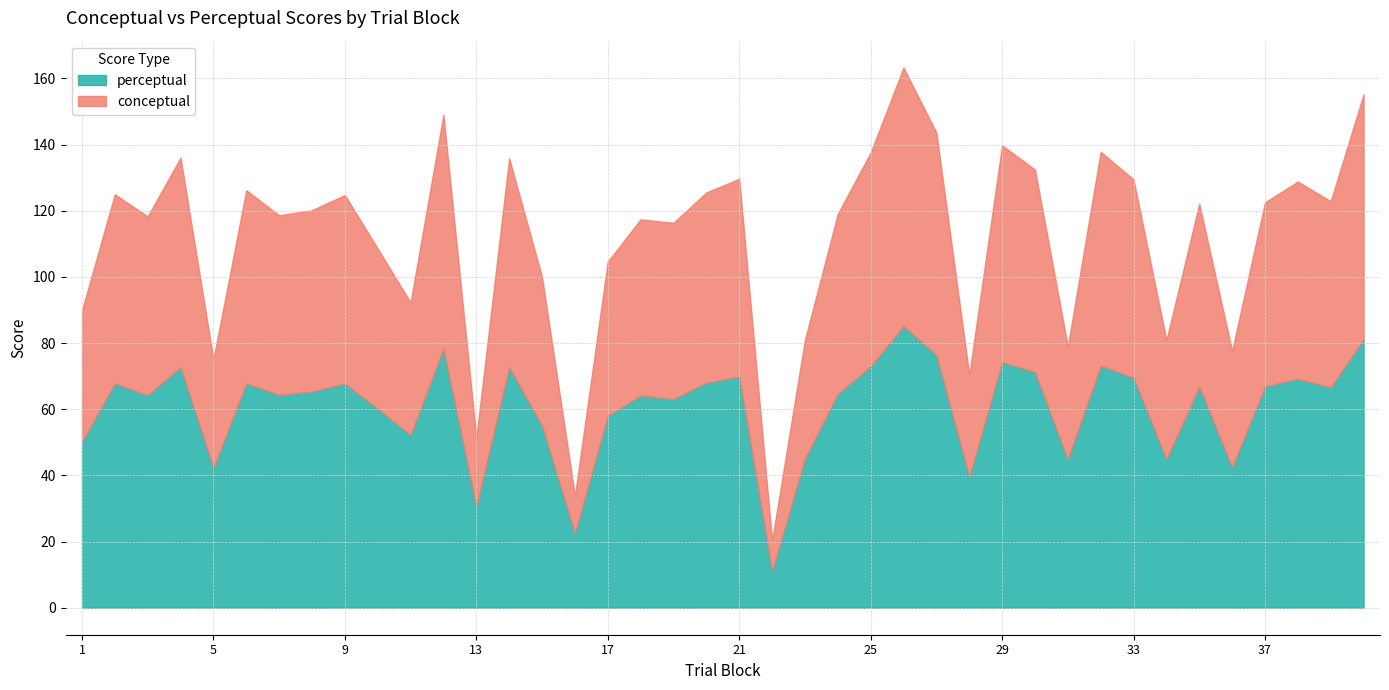

What is the sum of all perceptual values?

2420.8